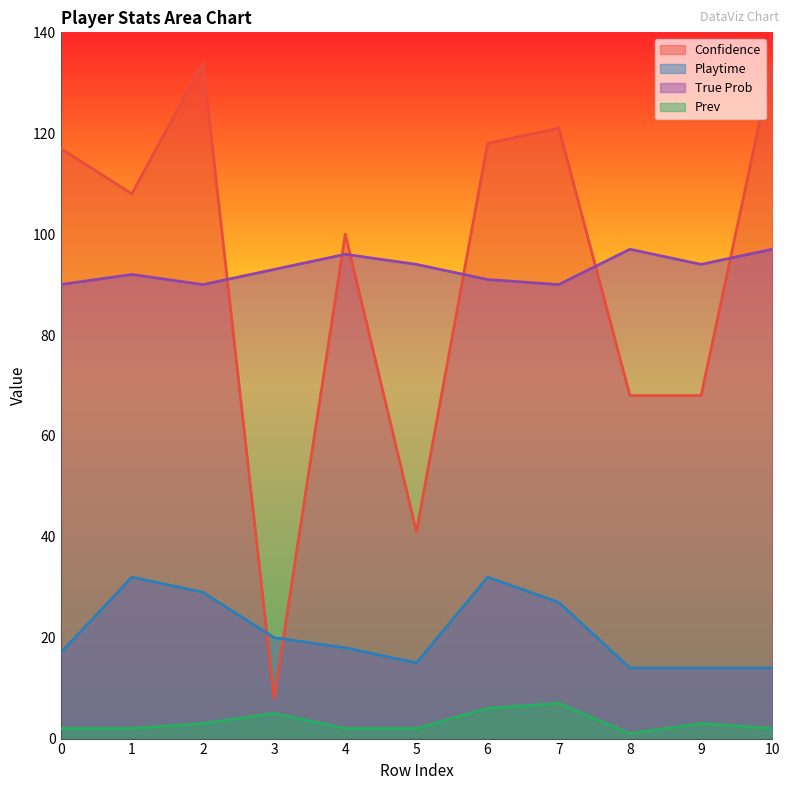

Where is the first local maximum for Confidence?

2